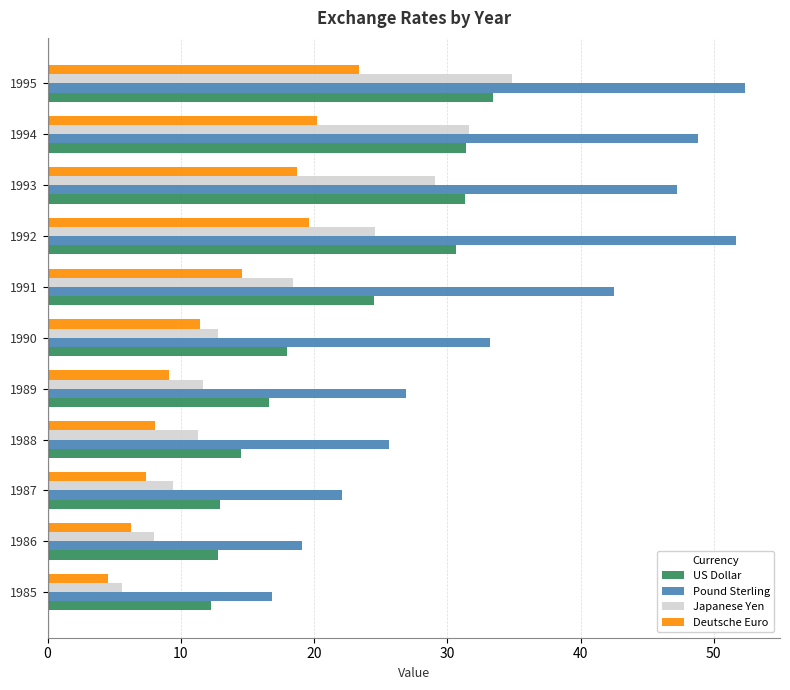

What is the difference between the Pound Sterling values at 1985 and 1993?

30.4